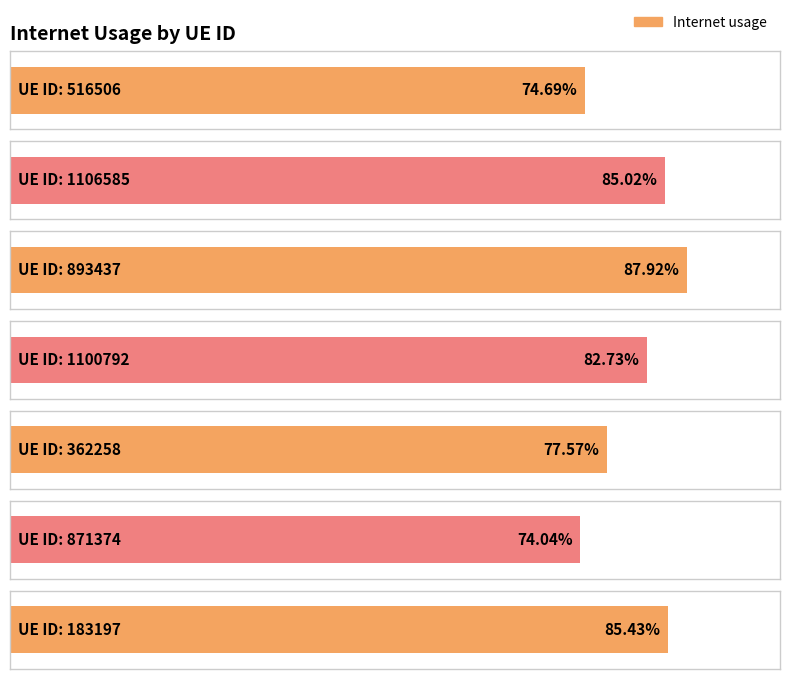

What is the label of the 5th bar from the left?

362258